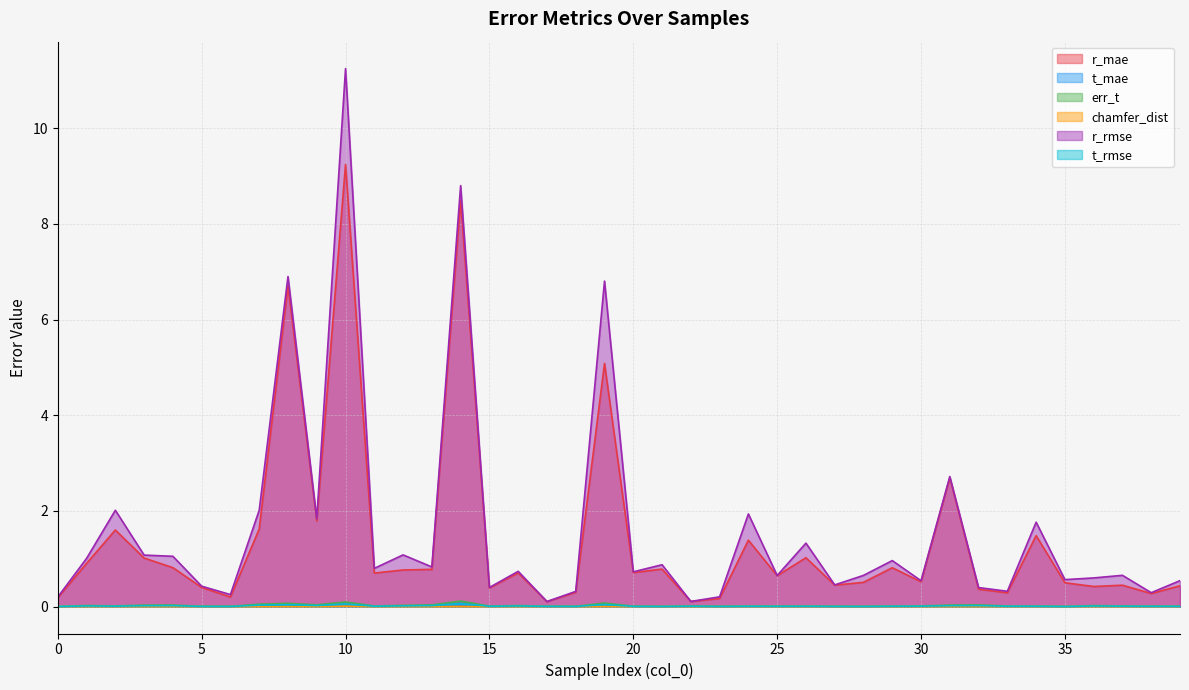

Reading right to left, extract all data points from this chart.

r_mae: 39=0.4	38=0.3	37=0.4	36=0.4	35=0.5	34=1.5	33=0.3	32=0.4	31=2.7	30=0.5	29=0.8	28=0.5	27=0.4	26=1.0	25=0.6	24=1.4	23=0.2	22=0.1	21=0.8	20=0.7	19=5.1	18=0.3	17=0.1	16=0.7	15=0.4	14=8.5	13=0.8	12=0.8	11=0.7	10=9.2	9=1.8	8=6.7	7=1.6	6=0.2	5=0.4	4=0.8	3=1.0	2=1.6	1=0.9	0=0.2
t_mae: 39=0.0	38=0.0	37=0.0	36=0.0	35=0.0	34=0.0	33=0.0	32=0.0	31=0.0	30=0.0	29=0.0	28=0.0	27=0.0	26=0.0	25=0.0	24=0.0	23=0.0	22=0.0	21=0.0	20=0.0	19=0.0	18=0.0	17=0.0	16=0.0	15=0.0	14=0.0	13=0.0	12=0.0	11=0.0	10=0.0	9=0.0	8=0.0	7=0.0	6=0.0	5=0.0	4=0.0	3=0.0	2=0.0	1=0.0	0=0.0
err_t: 39=0.0	38=0.0	37=0.0	36=0.0	35=0.0	34=0.0	33=0.0	32=0.0	31=0.0	30=0.0	29=0.0	28=0.0	27=0.0	26=0.0	25=0.0	24=0.0	23=0.0	22=0.0	21=0.0	20=0.0	19=0.1	18=0.0	17=0.0	16=0.0	15=0.0	14=0.1	13=0.0	12=0.0	11=0.0	10=0.1	9=0.0	8=0.1	7=0.1	6=0.0	5=0.0	4=0.0	3=0.0	2=0.0	1=0.0	0=0.0
chamfer_dist: 39=0.0	38=0.0	37=0.0	36=0.0	35=0.0	34=0.0	33=0.0	32=0.0	31=0.0	30=0.0	29=0.0	28=0.0	27=0.0	26=0.0	25=0.0	24=0.0	23=0.0	22=0.0	21=0.0	20=0.0	19=0.0	18=0.0	17=0.0	16=0.0	15=0.0	14=0.0	13=0.0	12=0.0	11=0.0	10=0.0	9=0.0	8=0.0	7=0.0	6=0.0	5=0.0	4=0.0	3=0.0	2=0.0	1=0.0	0=0.0
r_rmse: 39=0.5	38=0.3	37=0.7	36=0.6	35=0.6	34=1.8	33=0.3	32=0.4	31=2.7	30=0.5	29=1.0	28=0.7	27=0.5	26=1.3	25=0.7	24=1.9	23=0.2	22=0.1	21=0.9	20=0.7	19=6.8	18=0.3	17=0.1	16=0.7	15=0.4	14=8.8	13=0.8	12=1.1	11=0.8	10=11.2	9=1.8	8=6.9	7=2.0	6=0.3	5=0.4	4=1.1	3=1.1	2=2.0	1=1.0	0=0.2
t_rmse: 39=0.0	38=0.0	37=0.0	36=0.0	35=0.0	34=0.0	33=0.0	32=0.0	31=0.0	30=0.0	29=0.0	28=0.0	27=0.0	26=0.0	25=0.0	24=0.0	23=0.0	22=0.0	21=0.0	20=0.0	19=0.0	18=0.0	17=0.0	16=0.0	15=0.0	14=0.1	13=0.0	12=0.0	11=0.0	10=0.1	9=0.0	8=0.0	7=0.0	6=0.0	5=0.0	4=0.0	3=0.0	2=0.0	1=0.0	0=0.0